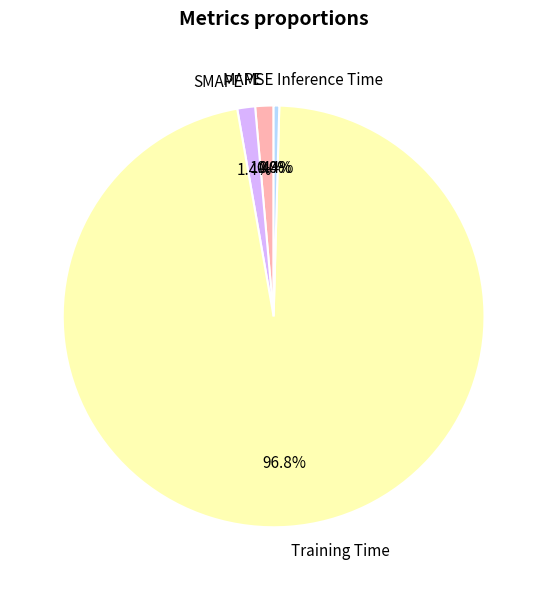

To the nearest percent, what is the difference between the largest and smallest slice percentages?

97%